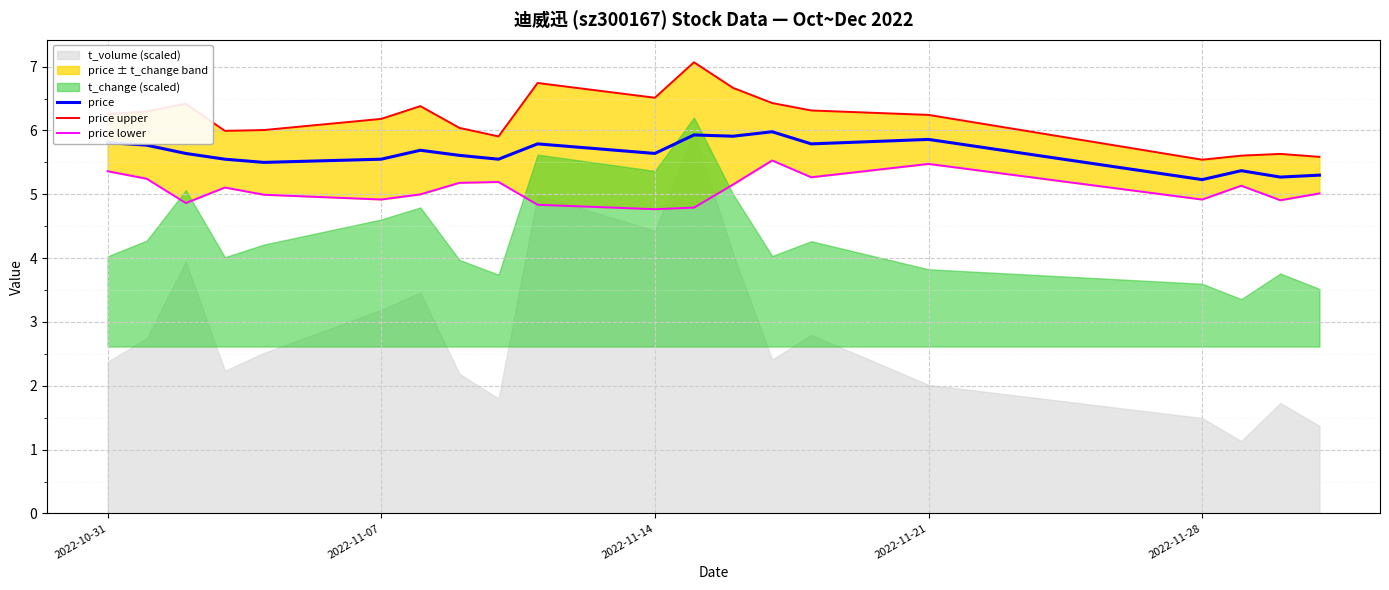

True or false: price upper and price lower cross at least once.

False